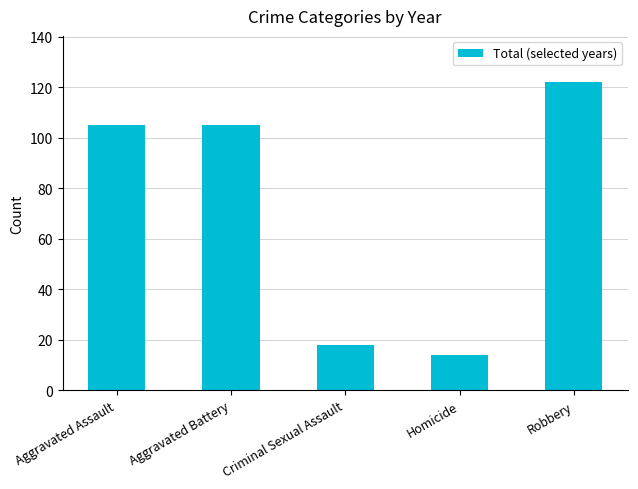

How many series are shown in this chart?

1